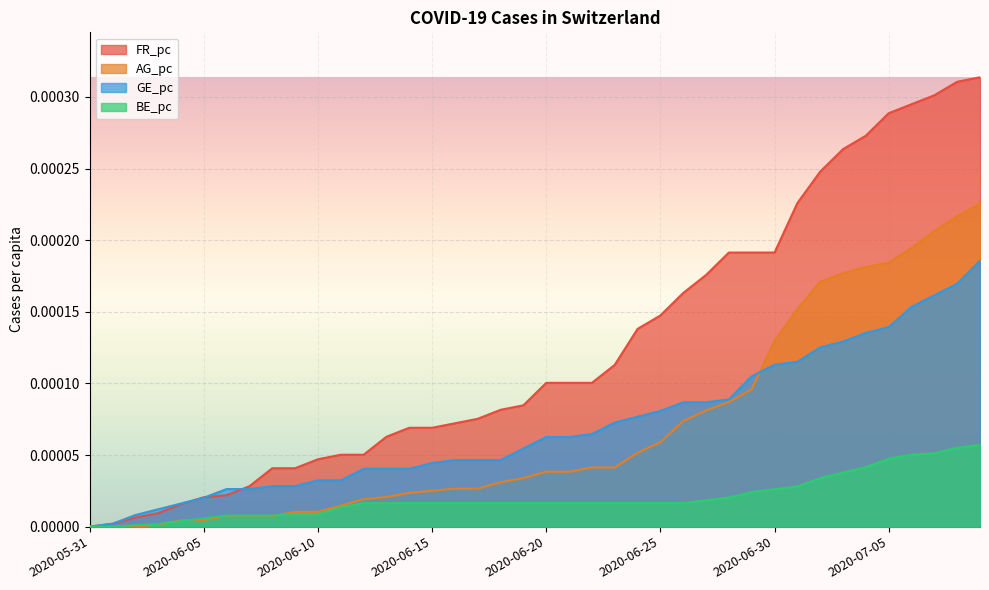

List the labels in order of CH value, largest first.

2020-07-09, 2020-07-08, 2020-07-07, 2020-07-06, 2020-07-05, 2020-07-04, 2020-07-03, 2020-07-02, 2020-07-01, 2020-06-30, 2020-06-29, 2020-06-28, 2020-06-27, 2020-06-26, 2020-06-25, 2020-06-24, 2020-06-22, 2020-06-23, 2020-06-20, 2020-06-21, 2020-06-19, 2020-06-18, 2020-06-16, 2020-06-17, 2020-06-15, 2020-06-14, 2020-06-13, 2020-06-12, 2020-06-11, 2020-06-09, 2020-06-10, 2020-06-06, 2020-06-07, 2020-06-08, 2020-06-04, 2020-06-05, 2020-06-03, 2020-05-31, 2020-06-01, 2020-06-02